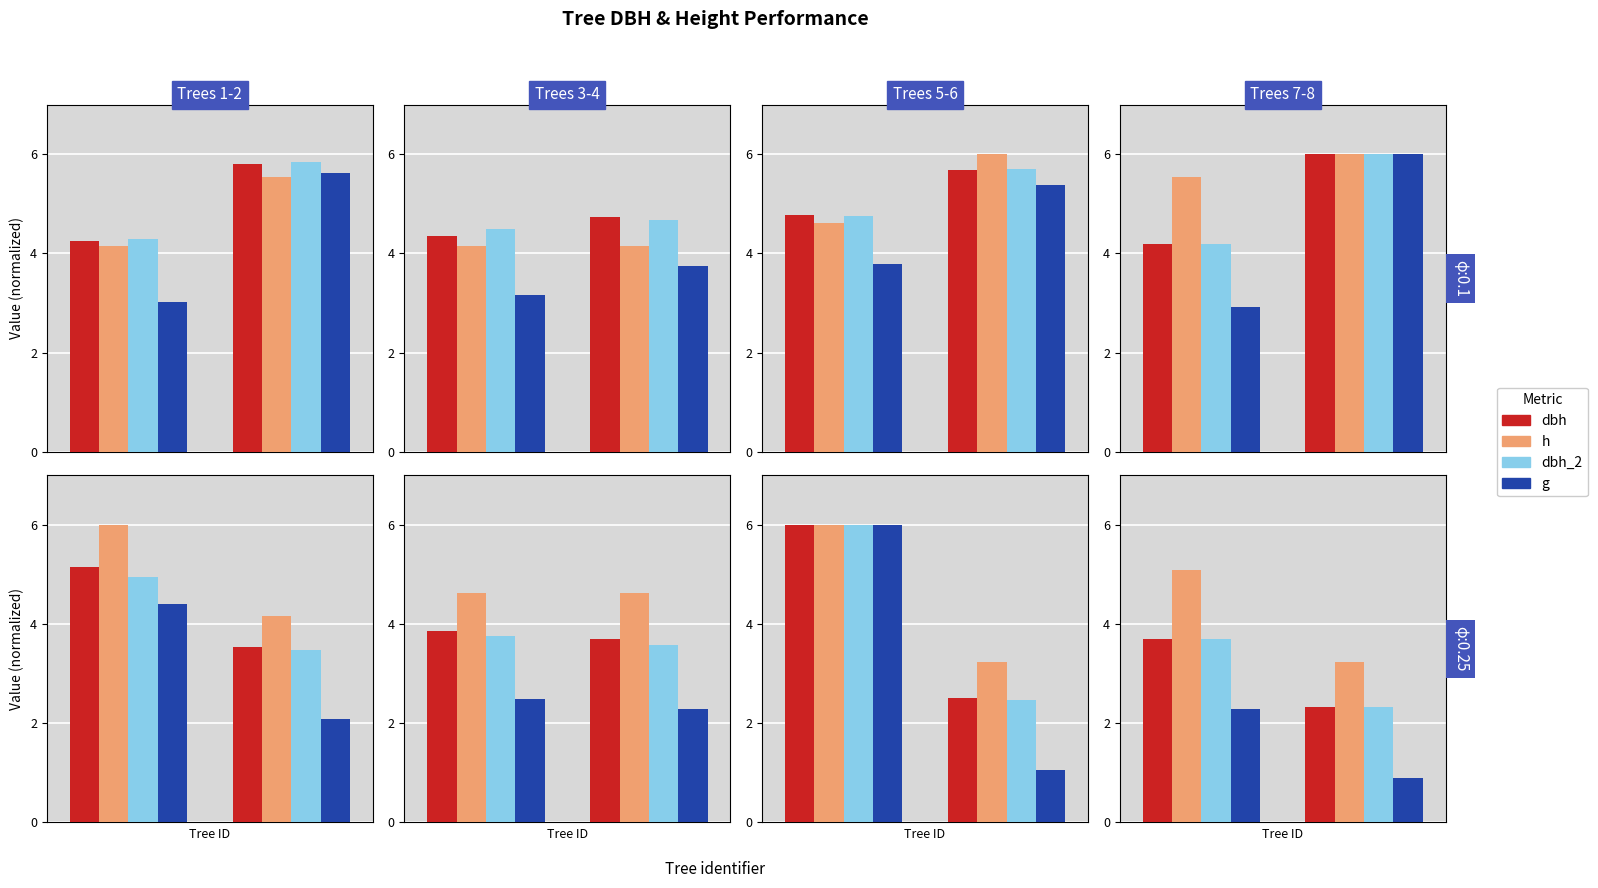

How many distinct data groups are displayed?

4